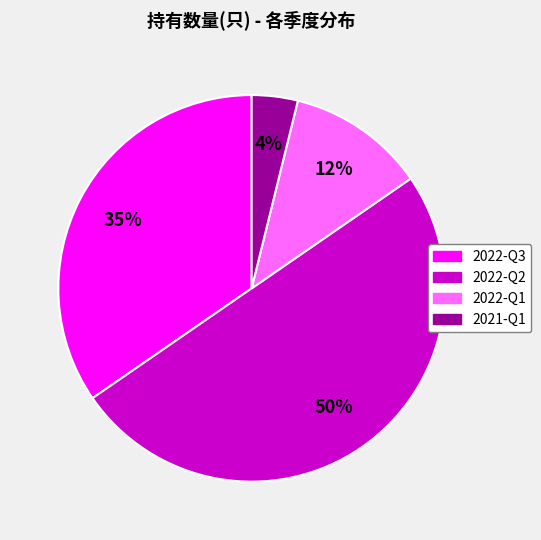

Which slice is the largest?

2022-Q2